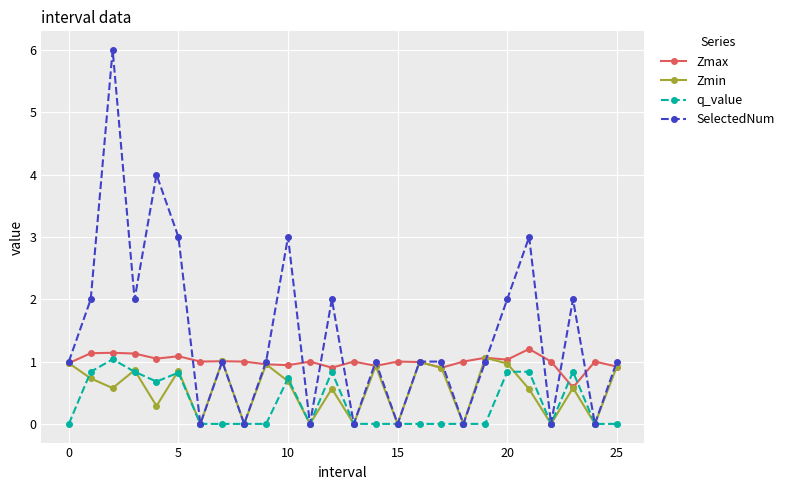

True or false: Zmin has more than 1 points higher than both neighbors.

True